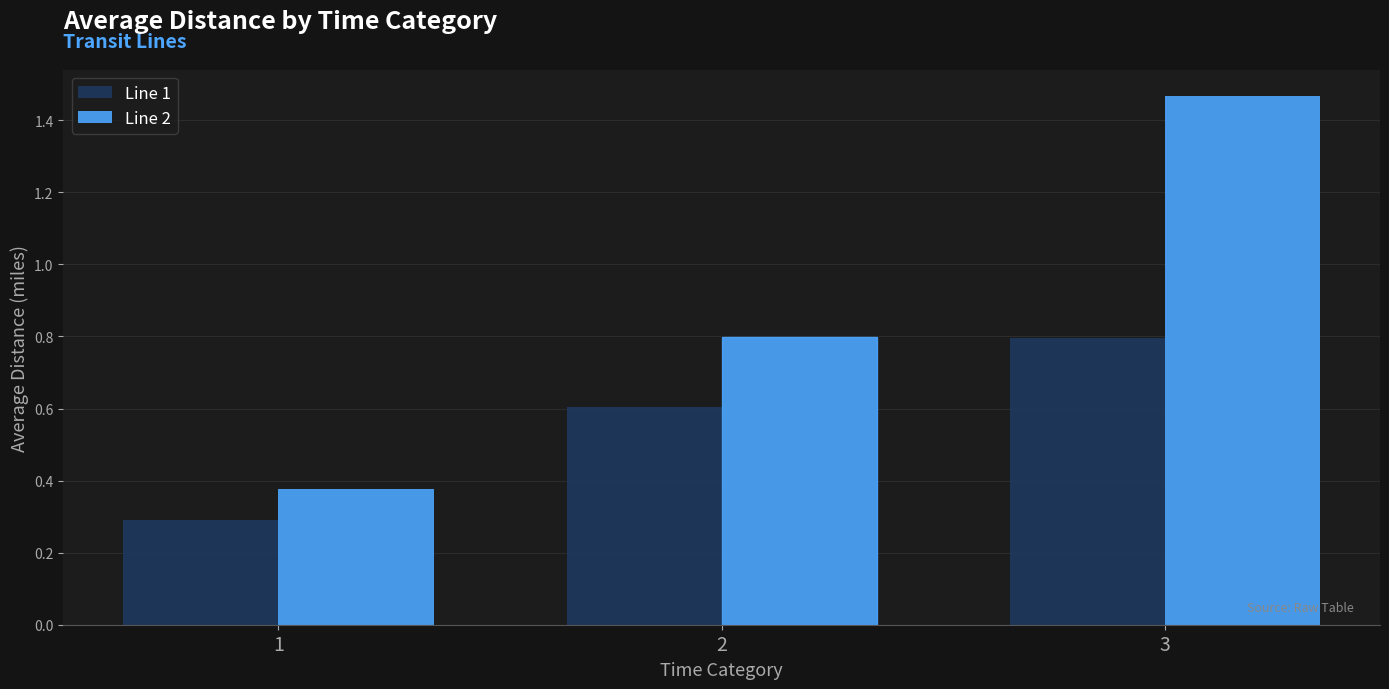

Count the Line 2 values in the range 0 to 1.

2